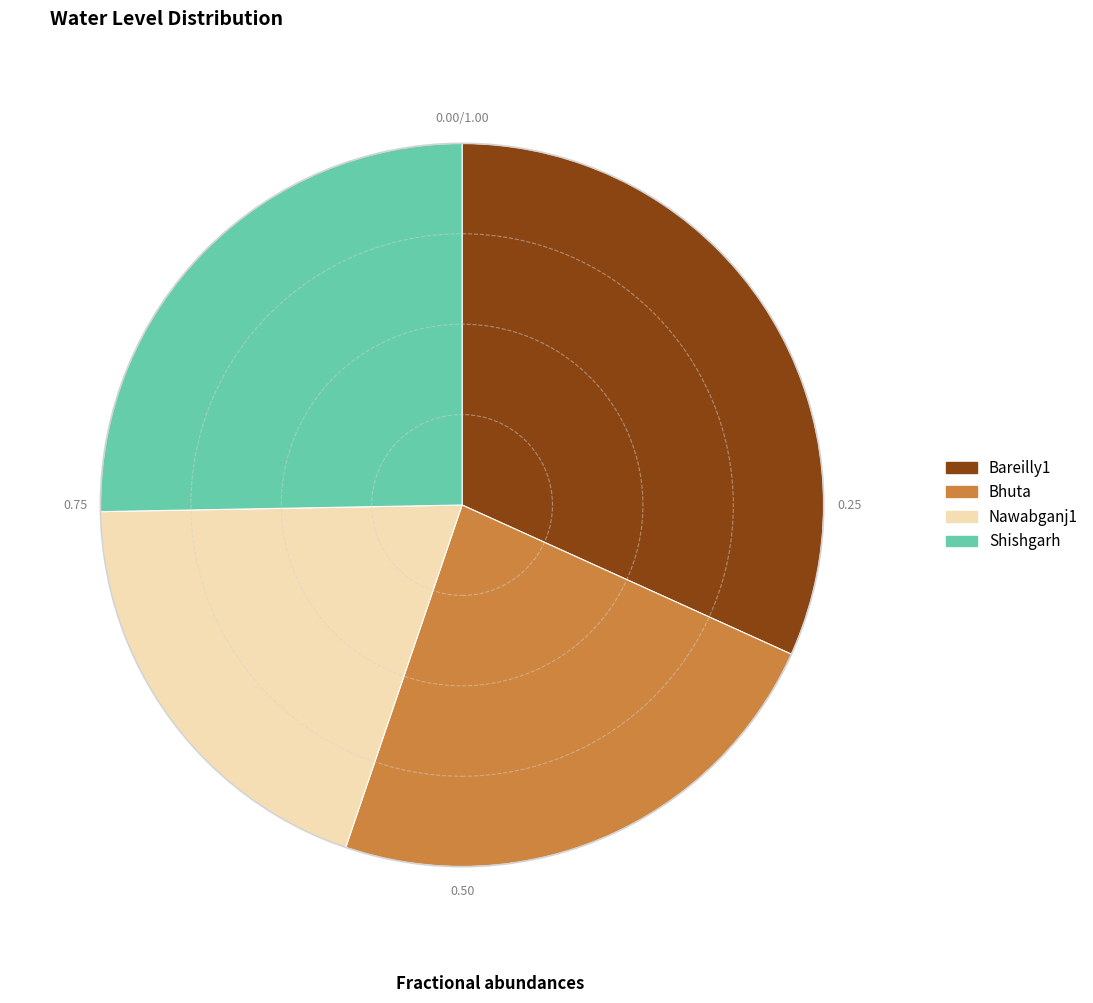

Combined, do Bhuta and Bareilly1 account for over 50%?

Yes